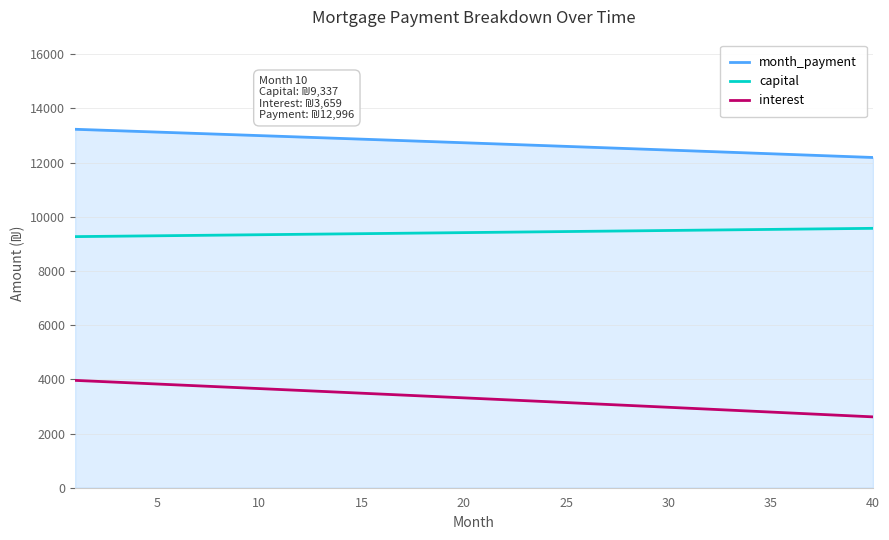

Rank the series by their average value, from lowest to highest.

interest, capital, month_payment